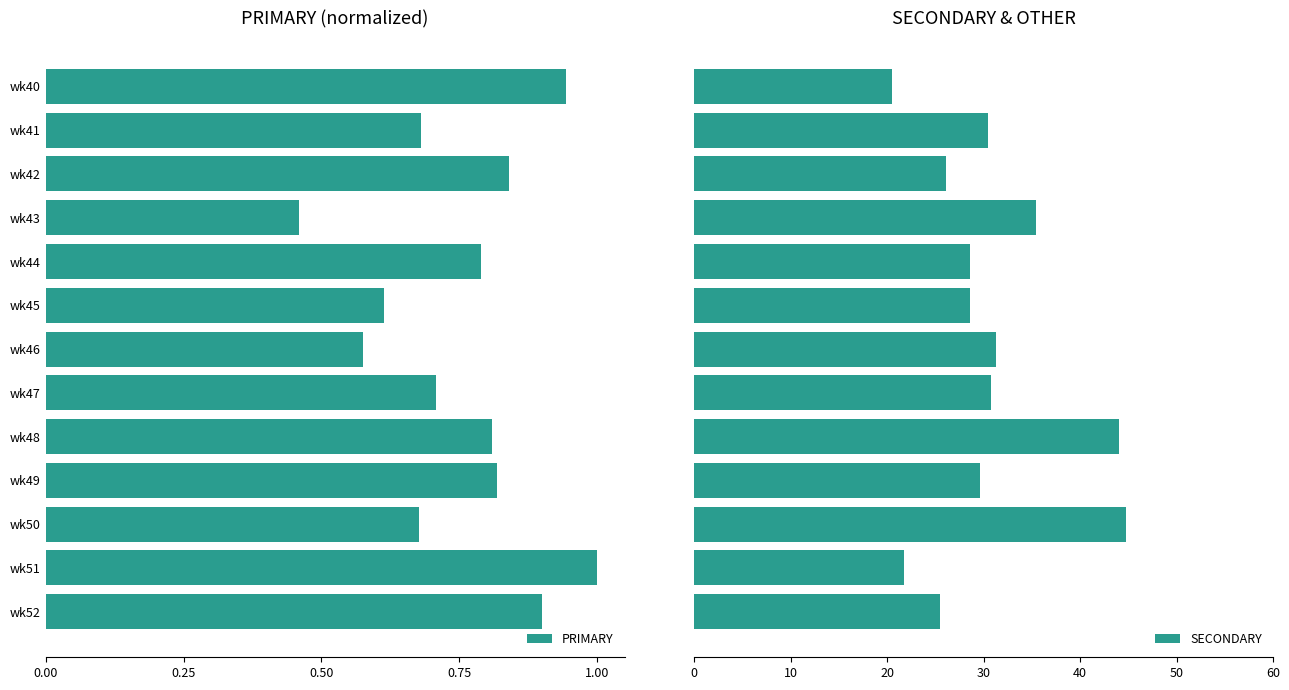

Where is PRIMARY nearest to the value 0?

wk43